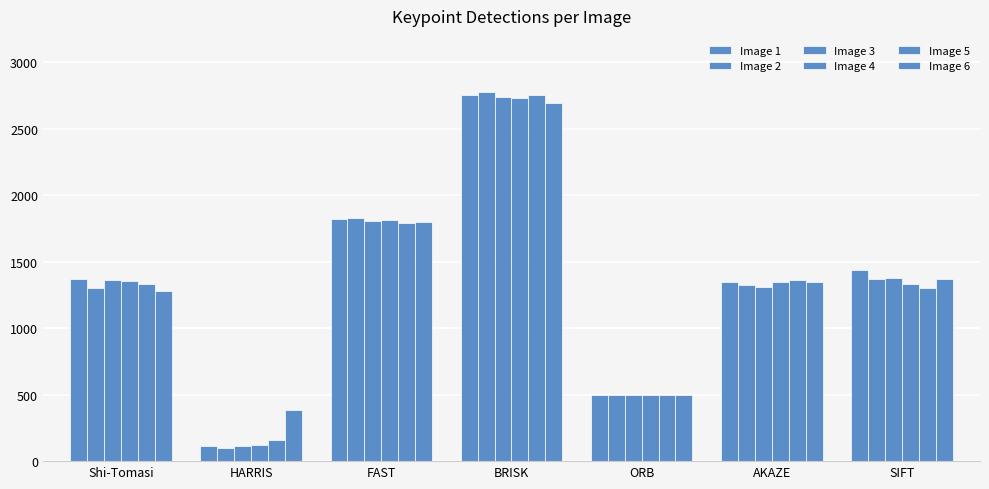

Does the chart contain any negative values?

No